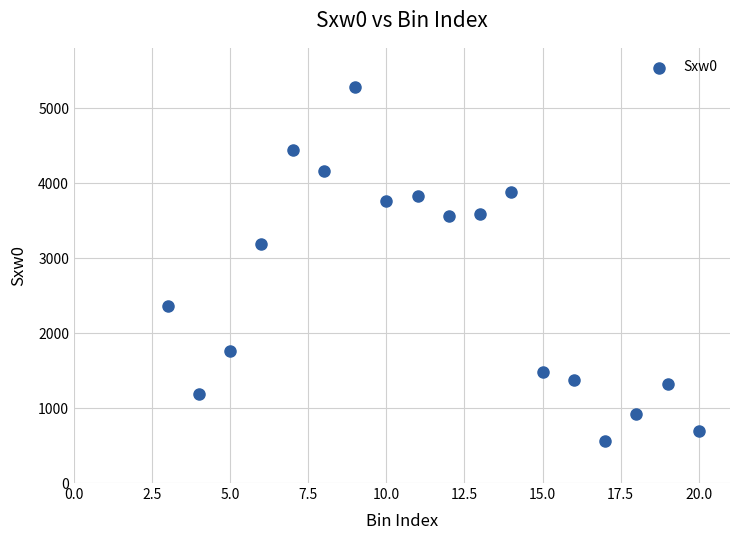

What Y value in the scatter plot is closest to 2921?

3185